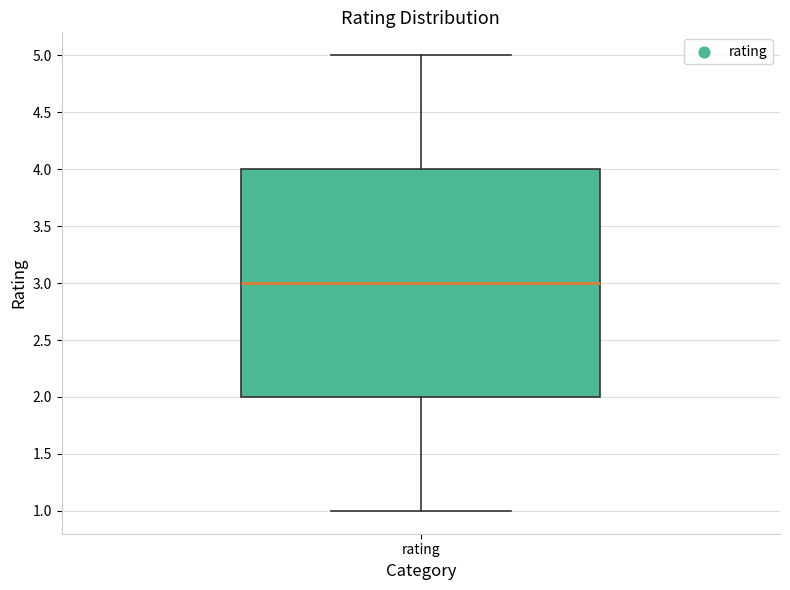

Read this box plot against the y-axis: the position of the median line, the range covered by the box, and the ends of both whiskers. The values are not printed on the chart, so give them approximately, as read against the axis.

median 3, box 2 to 4, whiskers 1 to 5